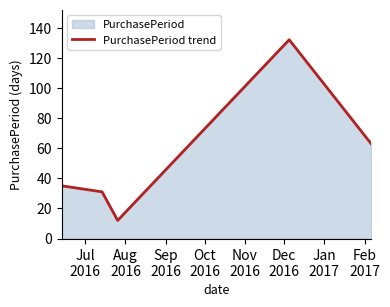

Count the number of values greater than 35.

2